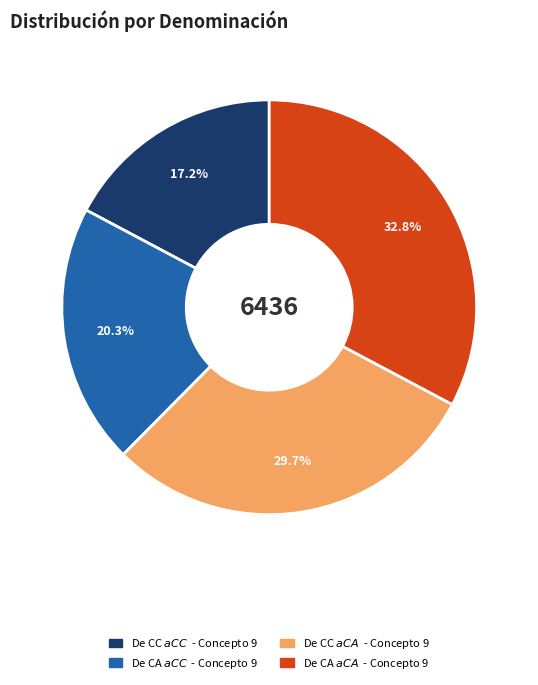

Which slice is the smallest?

De CC $ a CC $ - Concepto 9